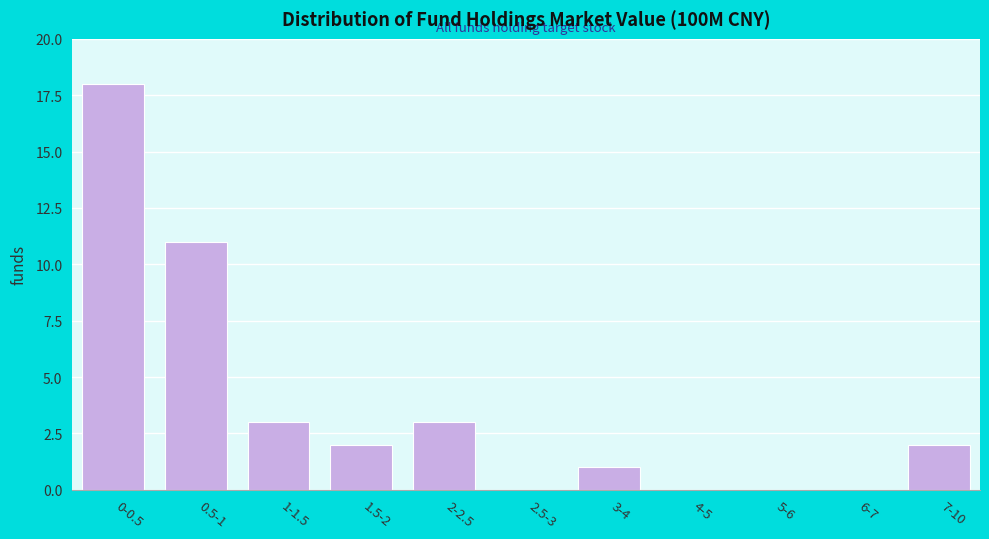

Reading left to right, extract all data points from this chart.

0-0.5=18	0.5-1=11	1-1.5=3	1.5-2=2	2-2.5=3	2.5-3=0	3-4=1	4-5=0	5-6=0	6-7=0	7-10=2